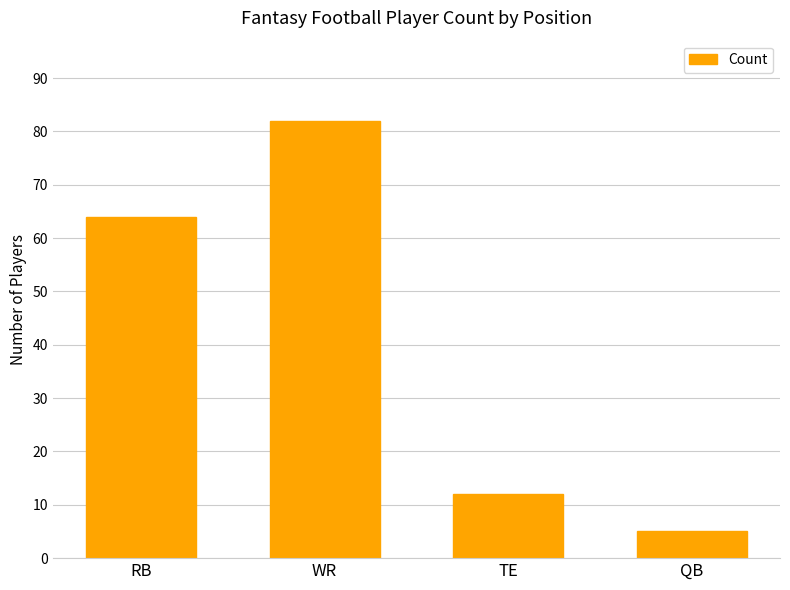

What is the greatest value displayed?

82